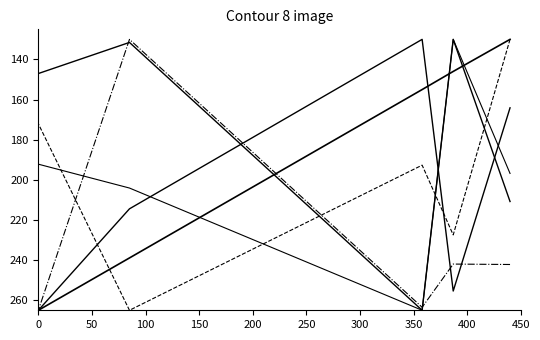

Which series has the largest range (max minus min)?

仓位权重